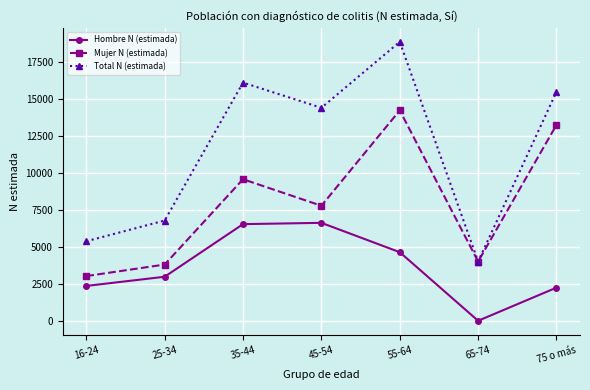

Reading right to left, what are all the values shown in this chart?

Hombre N (estimada): 2244	0	4644	6632	6544	2981	2359
Mujer N (estimada): 13267	4011	14248	7789	9586	3807	3026
Total N (estimada): 15511	4011	18891	14421	16129	6788	5385